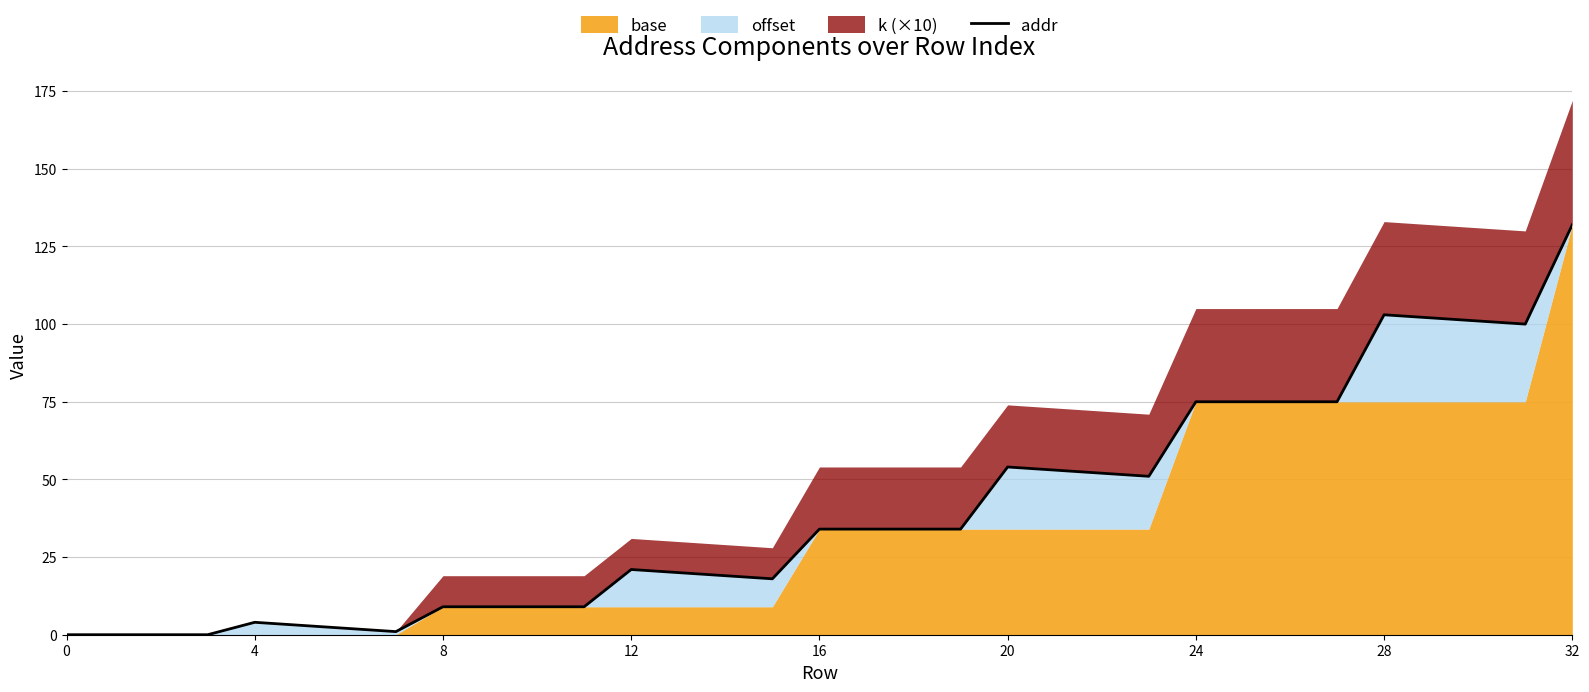

The value at 28 is 2. True or false?

False